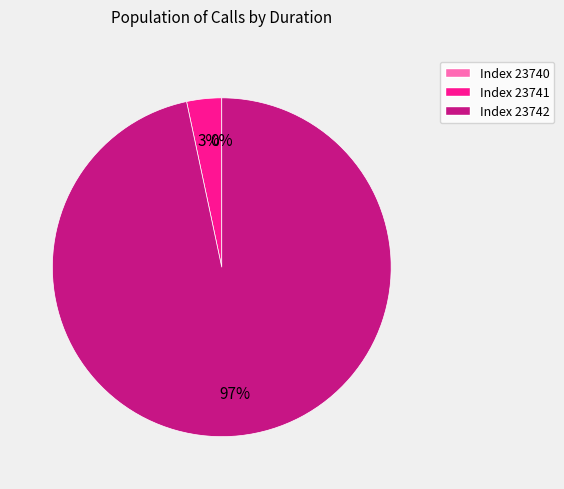

What is the change in value from 23741 to 23742?

+28